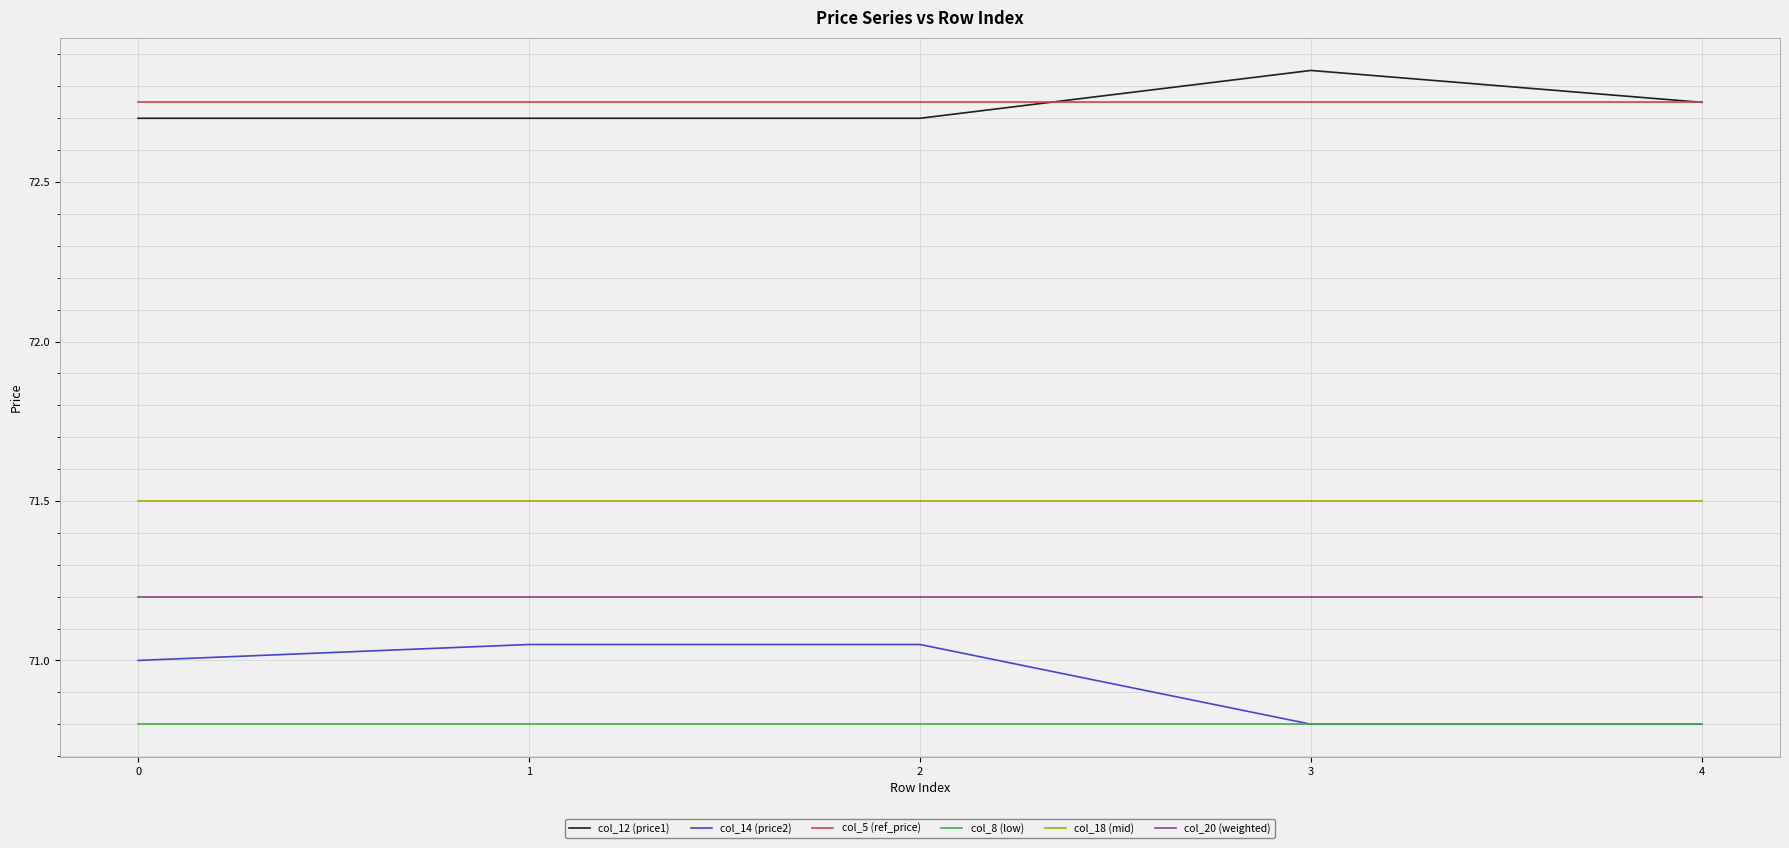

Which series has the widest spread of values?

col_14 (price2)